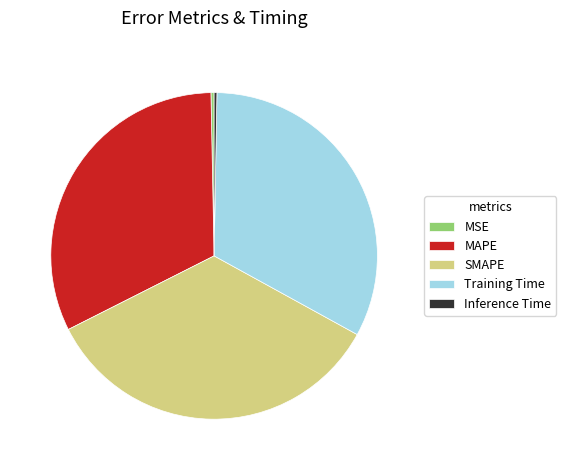

The MAPE slice represents 20% of the pie. True or false?

False